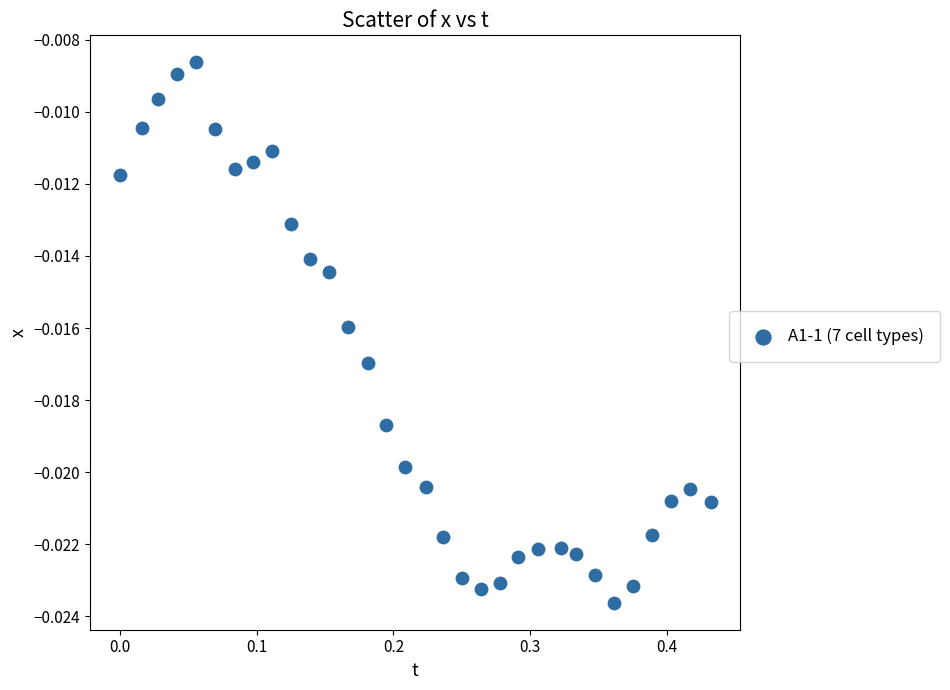

What is the range of X values (max minus min)?

0.4